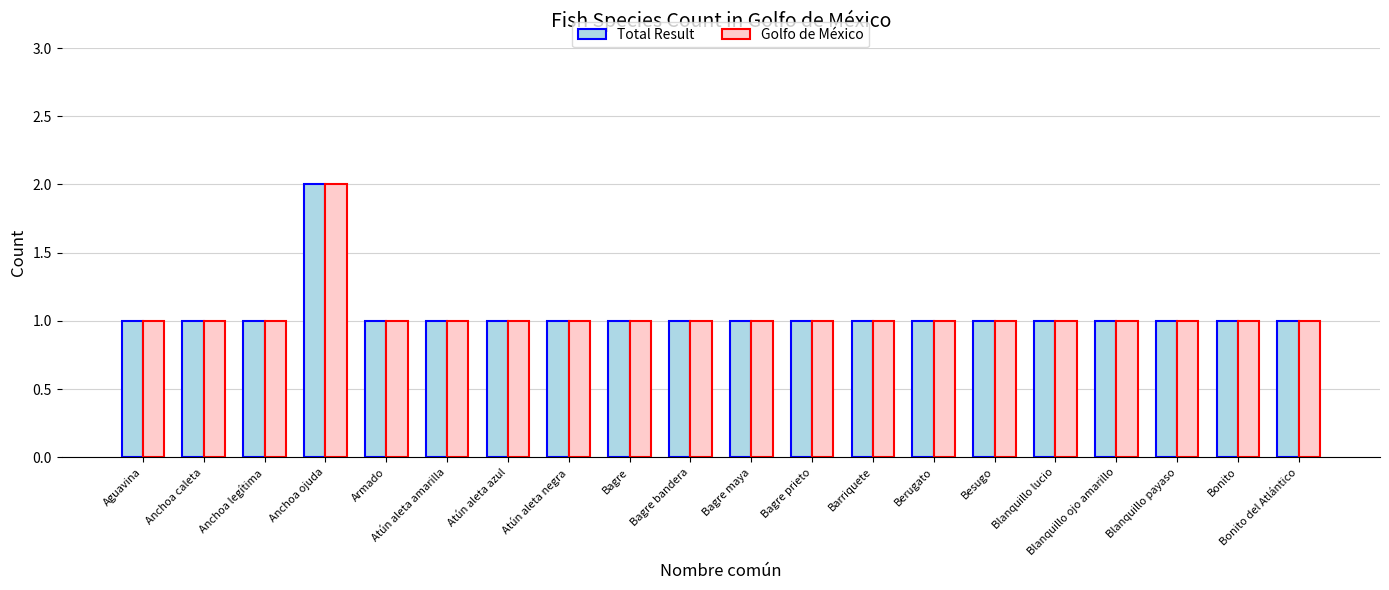

What is the minimum value shown in the chart?

1